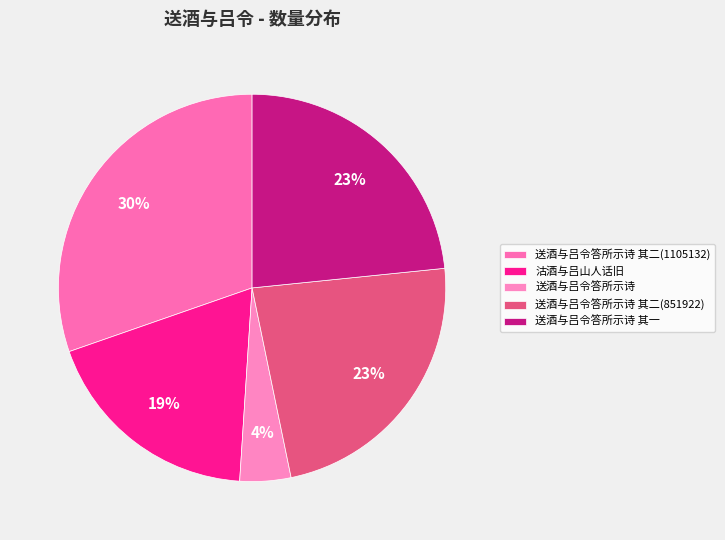

Do 送酒与吕令答所示诗 其二(851922) and 送酒与吕令答所示诗 together represent more than half of the pie?

No